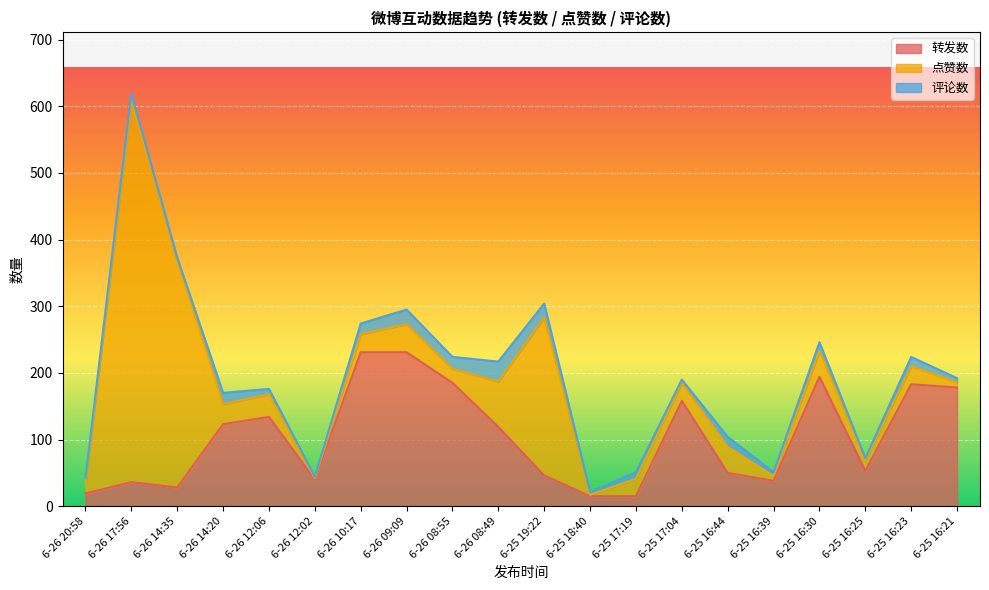

What is the difference between the second highest and second lowest values in the 评论数 series?

19